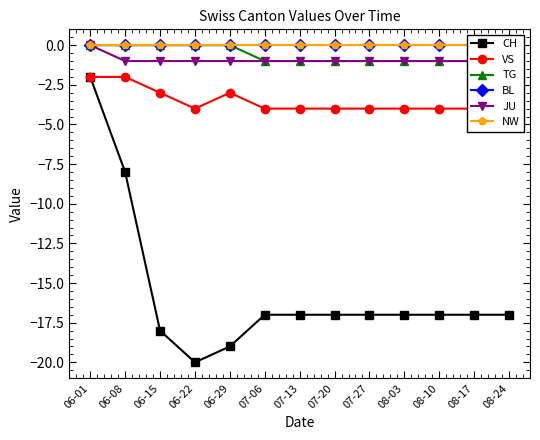

Which series has the largest range (max minus min)?

CH